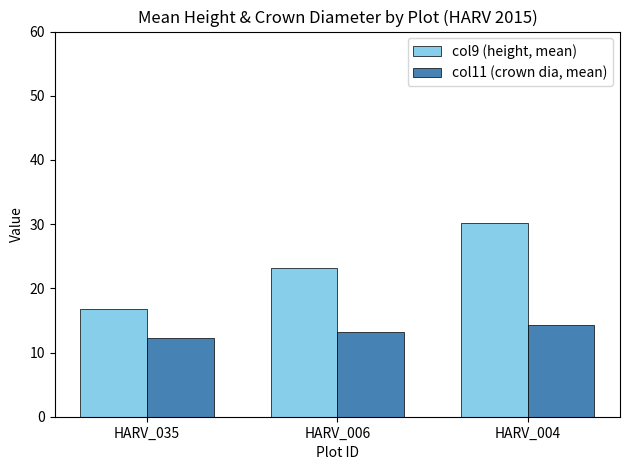

The col11 (crown dia, mean) series shows 5.0 at HARV_004. True or false?

False